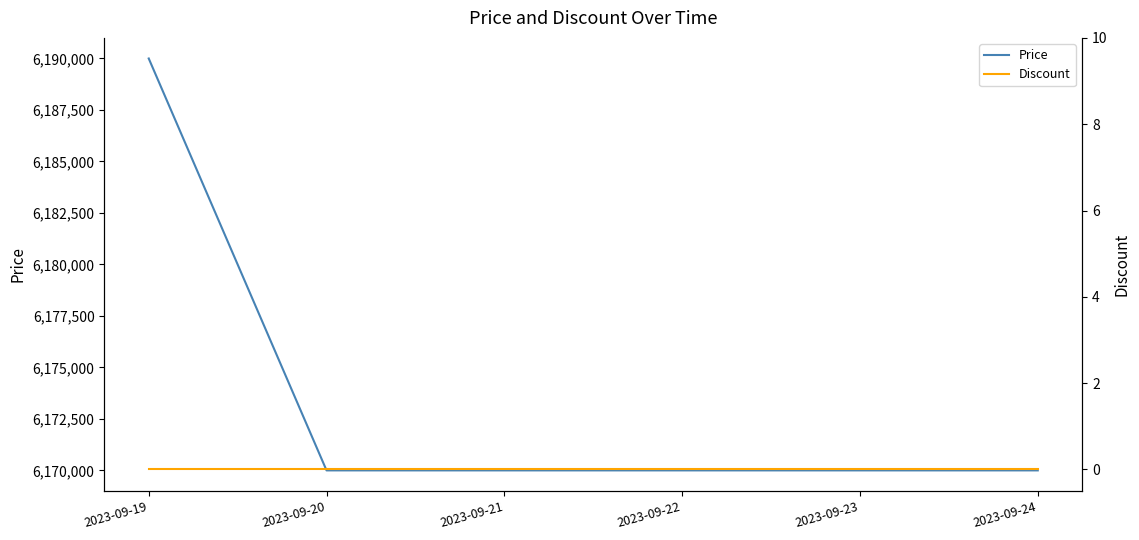

Which label corresponds to the smallest value in the chart?

2023-09-19